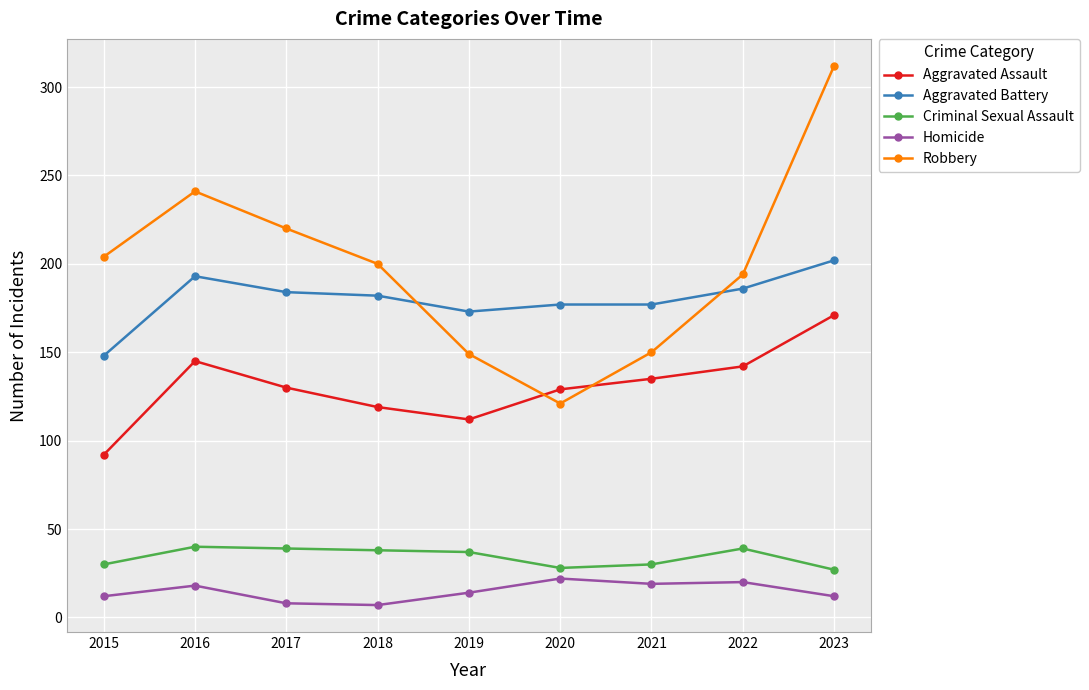

Where is the first local maximum for Homicide?

2016